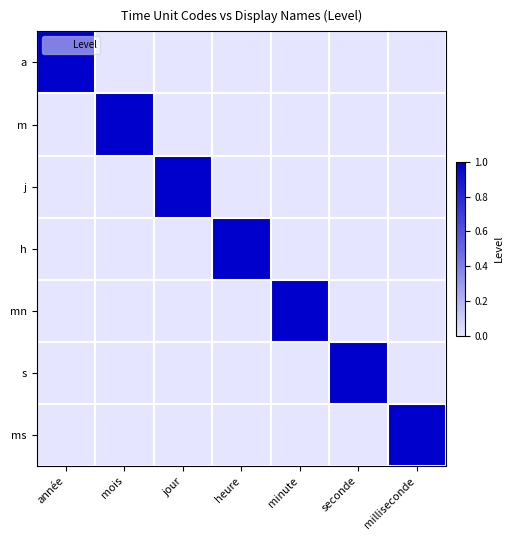

Between minute and jour, which is larger?

minute